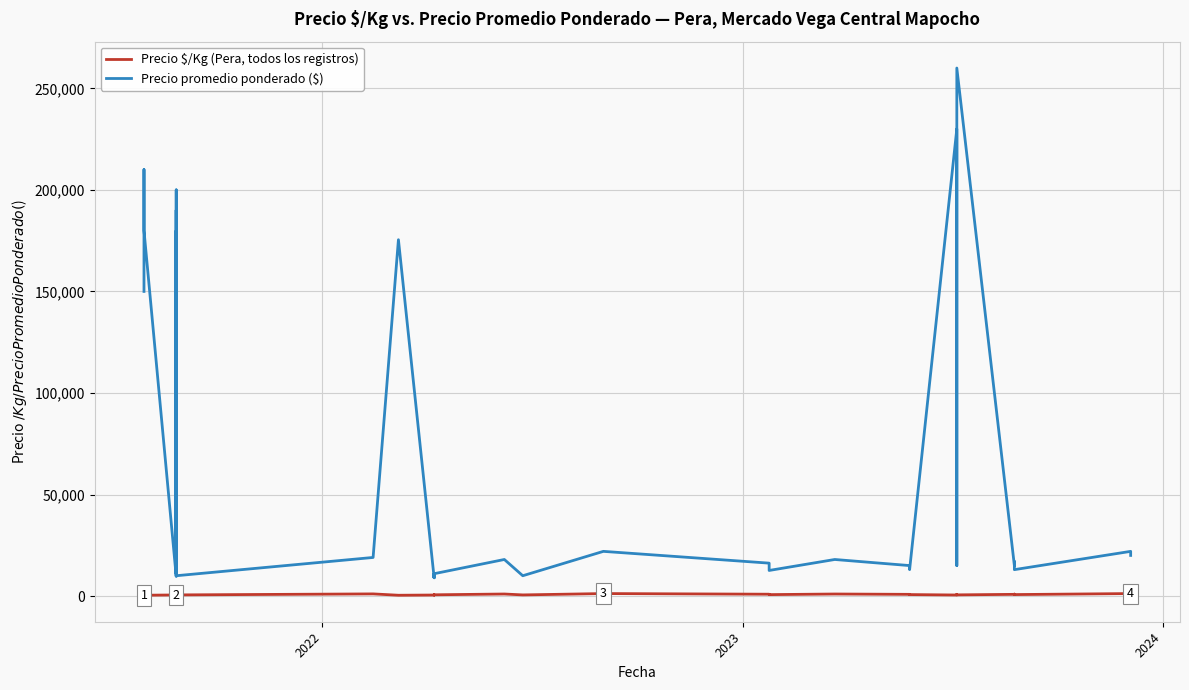

How many data points in Precio promedio ponderado ($) are above 15000?

18